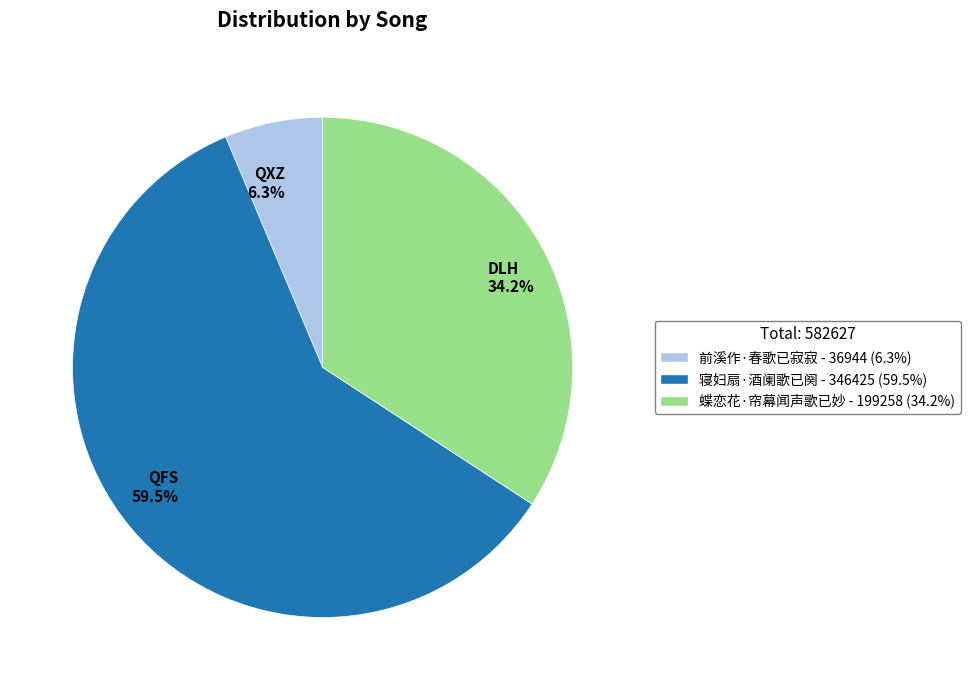

Count the number of slices in the pie.

3